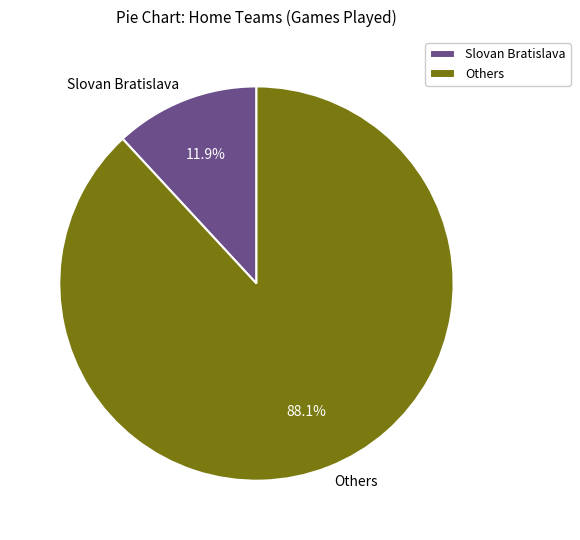

How many slices are in this pie chart?

2